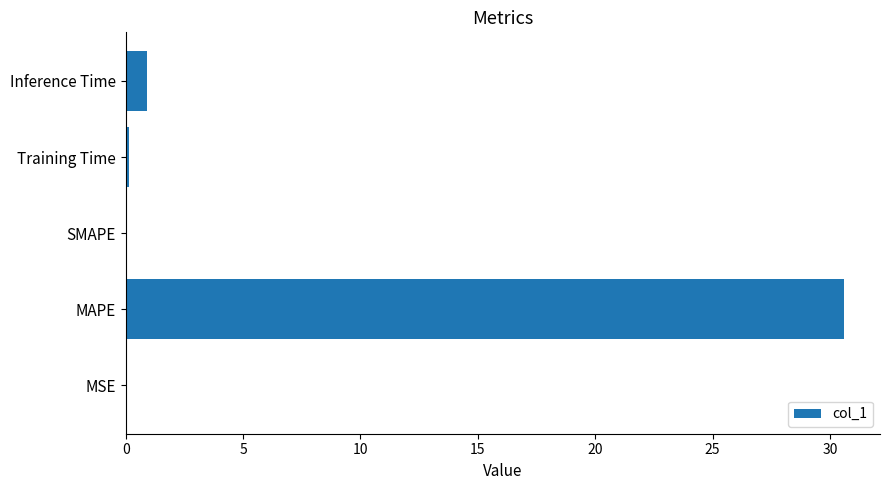

Where is the data nearest to the value 15?

Inference Time